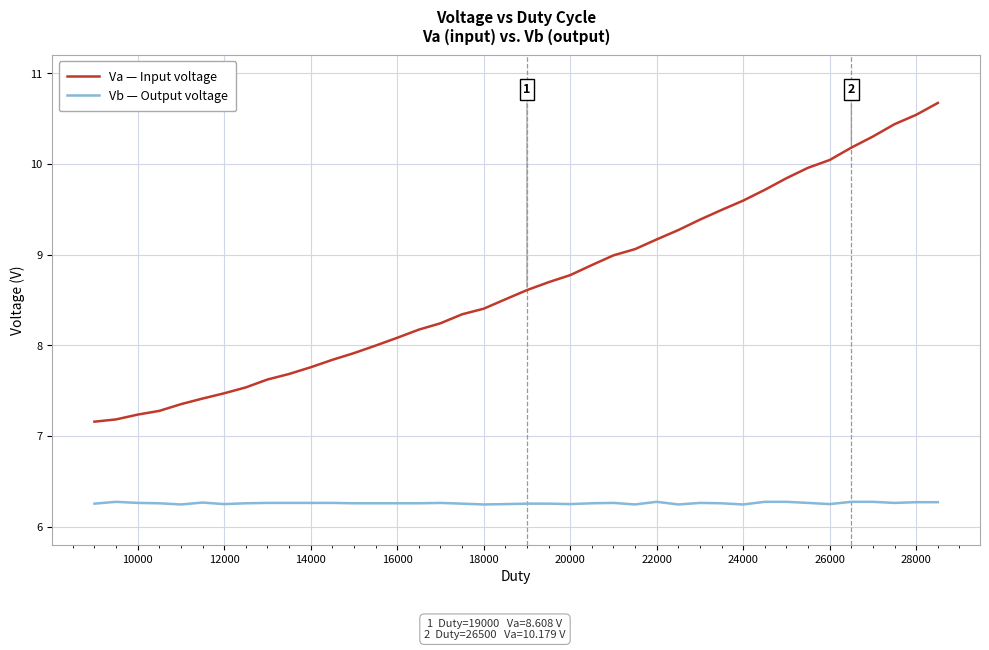

Is this an area chart (filled region under the line)?

No